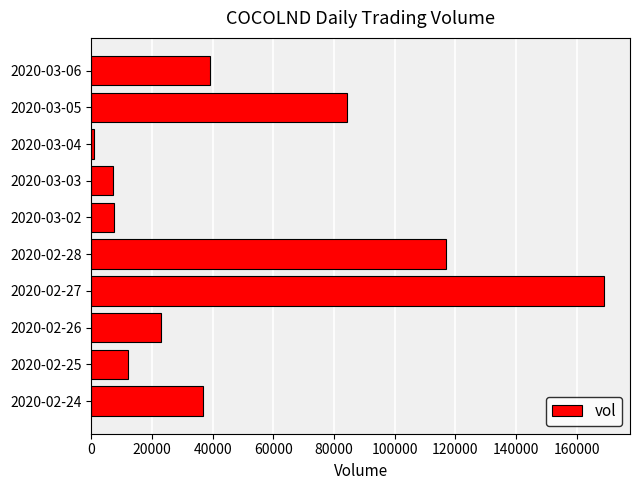

What is the average value?

49730